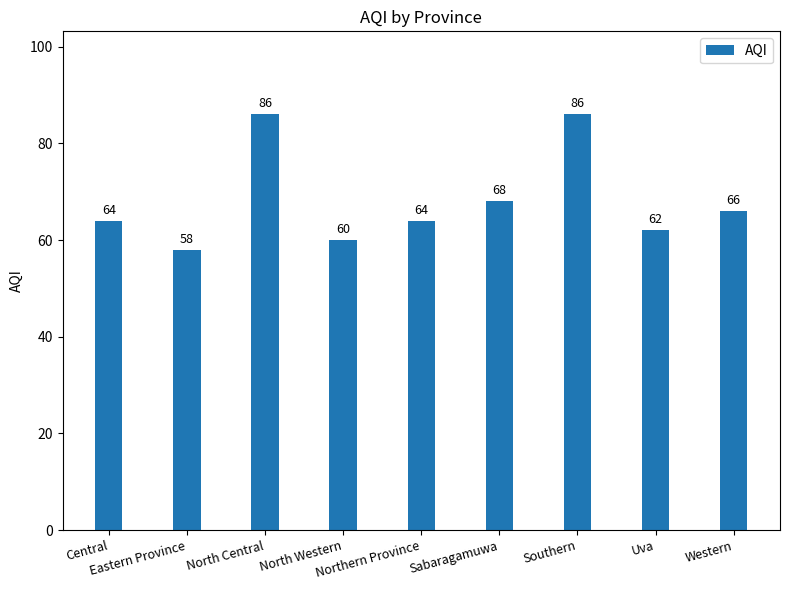

How many values are below 64?

3